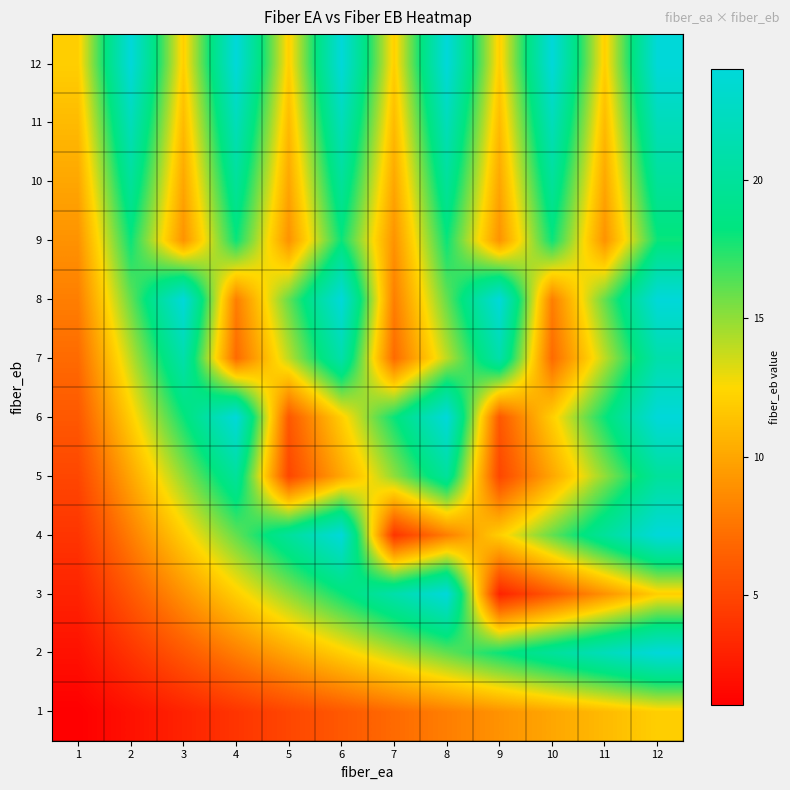

Reading right to left, what are all the values shown in this chart?

1: 12=12	11=11	10=10	9=9	8=8	7=7	6=6	5=5	4=4	3=3	2=2	1=1
2: 12=24	11=22	10=20	9=18	8=16	7=14	6=12	5=10	4=8	3=6	2=4	1=2
3: 12=12	11=9	10=6	9=3	8=24	7=21	6=18	5=15	4=12	3=9	2=6	1=3
4: 12=24	11=20	10=16	9=12	8=8	7=4	6=24	5=20	4=16	3=12	2=8	1=4
5: 12=20	11=15	10=10	9=5	8=20	7=15	6=10	5=5	4=20	3=15	2=10	1=5
6: 12=24	11=18	10=12	9=6	8=24	7=18	6=12	5=6	4=24	3=18	2=12	1=6
7: 12=21	11=14	10=7	9=21	8=14	7=7	6=21	5=14	4=7	3=21	2=14	1=7
8: 12=24	11=16	10=8	9=24	8=16	7=8	6=24	5=16	4=8	3=24	2=16	1=8
9: 12=18	11=9	10=18	9=9	8=18	7=9	6=18	5=9	4=18	3=9	2=18	1=9
10: 12=20	11=10	10=20	9=10	8=20	7=10	6=20	5=10	4=20	3=10	2=20	1=10
11: 12=22	11=11	10=22	9=11	8=22	7=11	6=22	5=11	4=22	3=11	2=22	1=11
12: 12=24	11=12	10=24	9=12	8=24	7=12	6=24	5=12	4=24	3=12	2=24	1=12